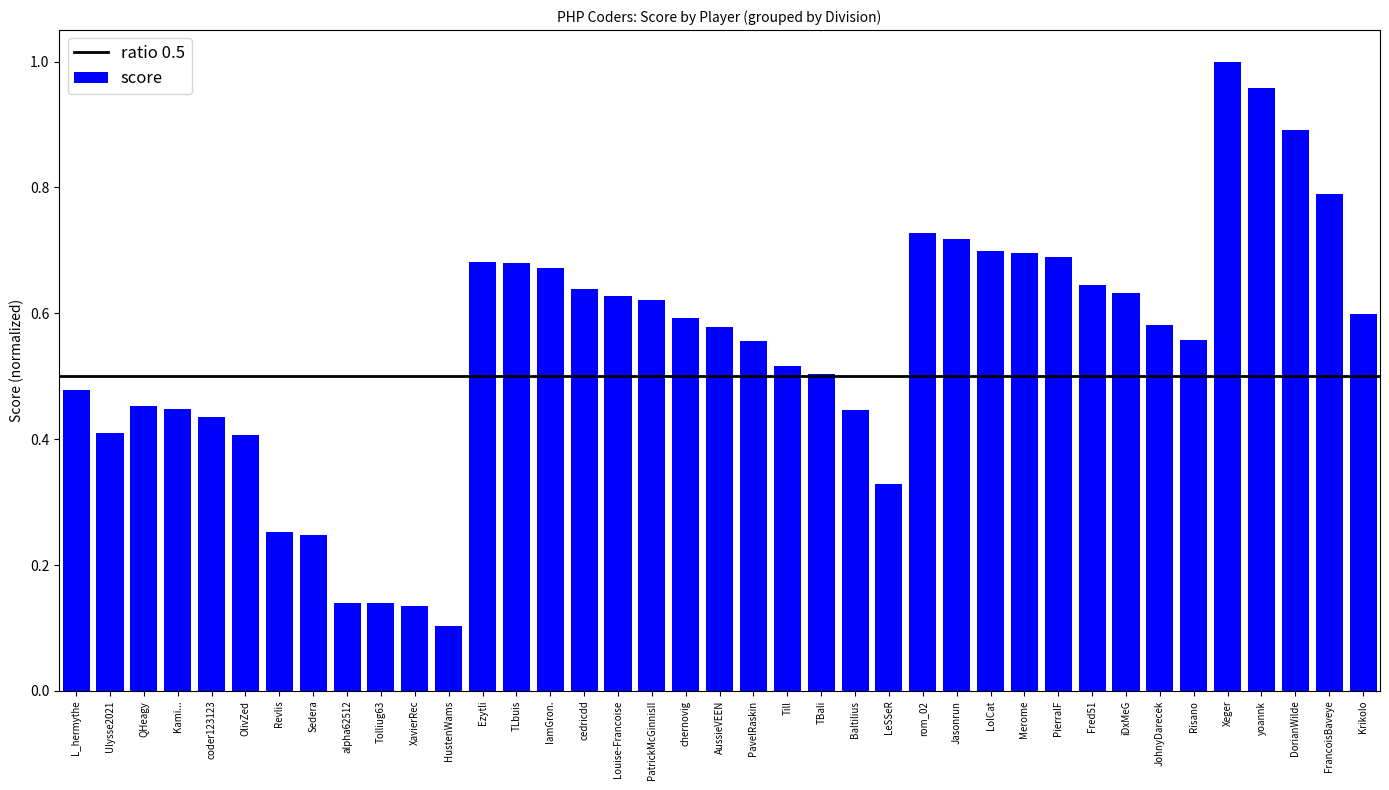

What is the difference between the maximum and minimum values?

0.9